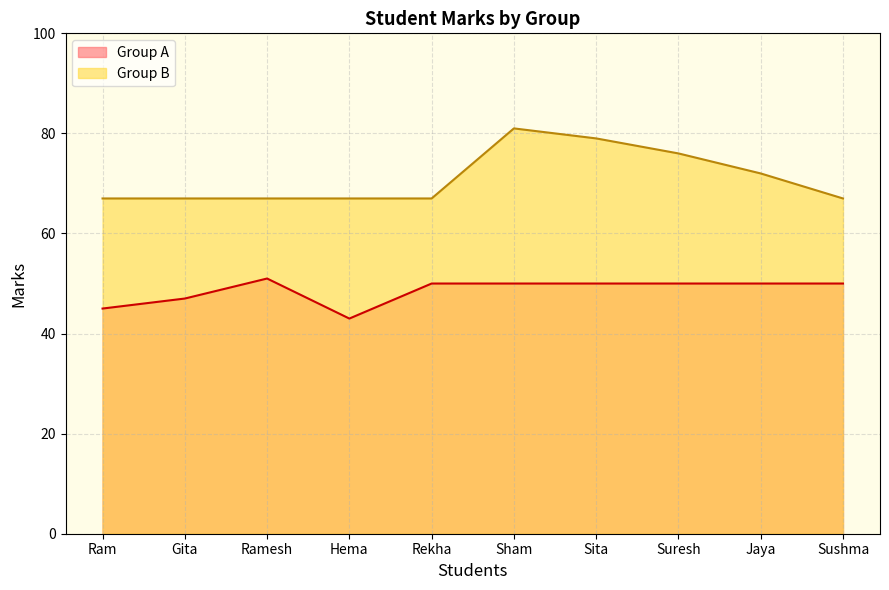

What is the approximate value of Group A at Hema?

43